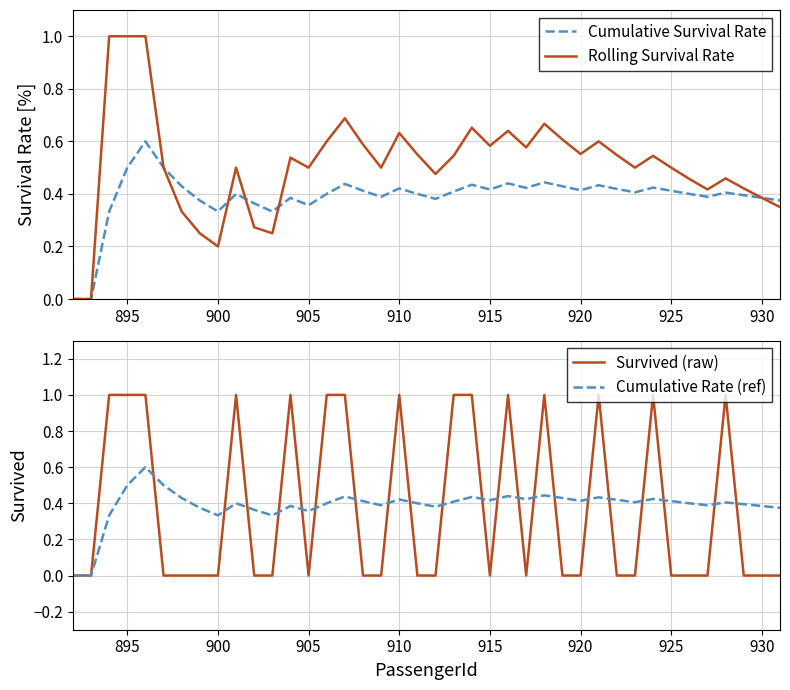

What is the highest value of the Rolling Survival Rate series?

1.0